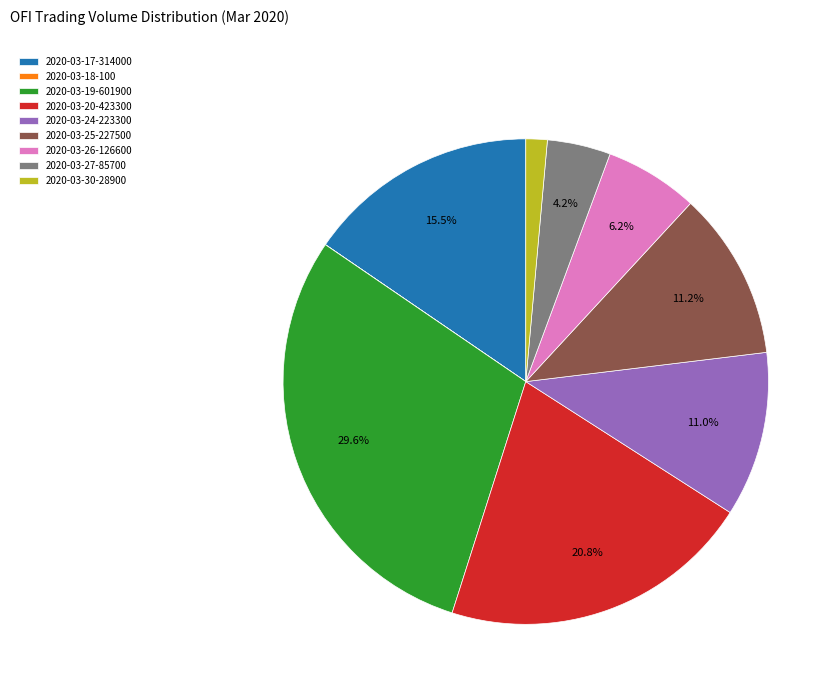

The 2020-03-17 slice represents 22% of the pie. True or false?

False